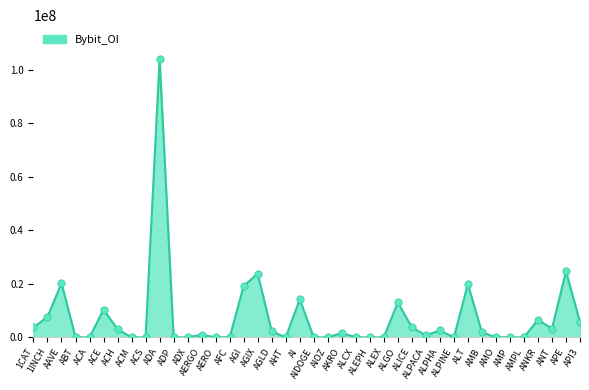

What is the ratio of the value at ALT to the value at 1CAT?

5.4